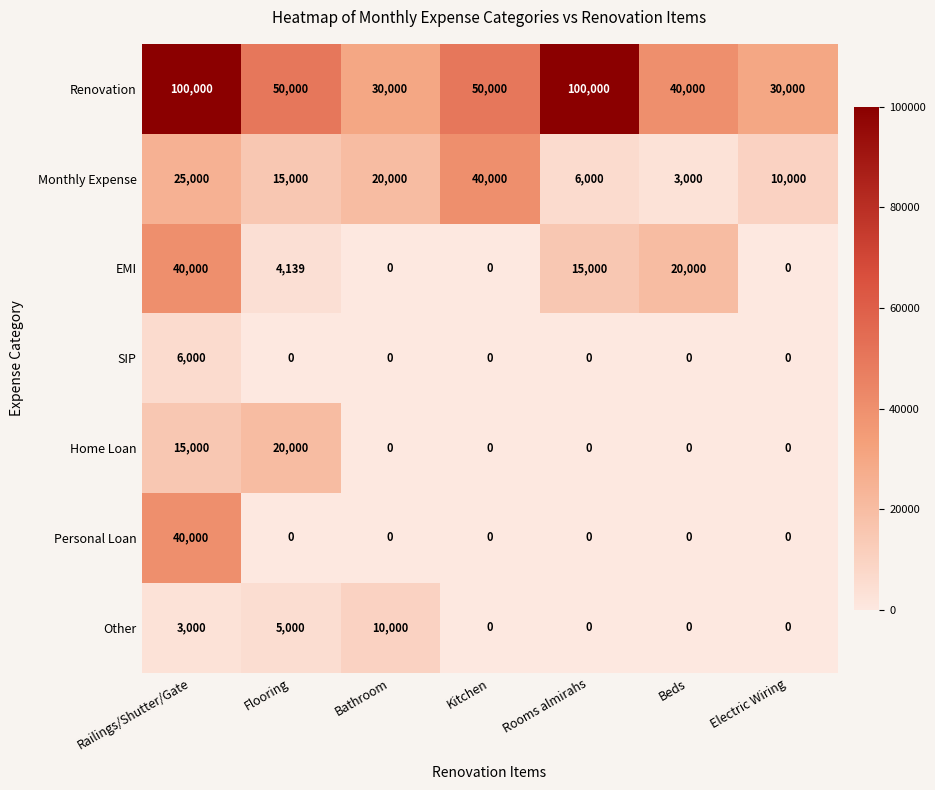

At which label does EMI reach its peak?

Railings/Shutter/Gate